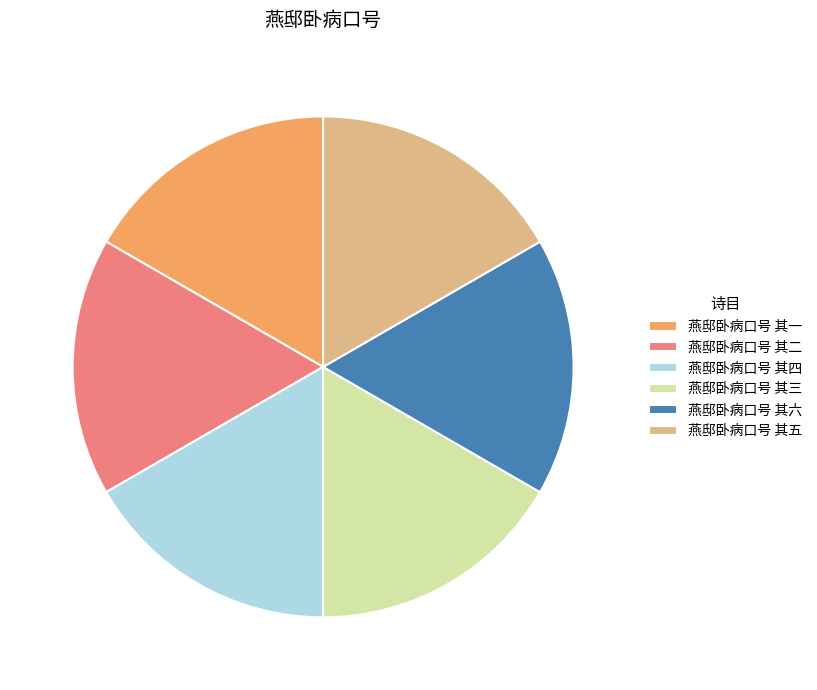

Combined, do 燕邸卧病口号 其三 and 燕邸卧病口号 其五 account for over 50%?

No